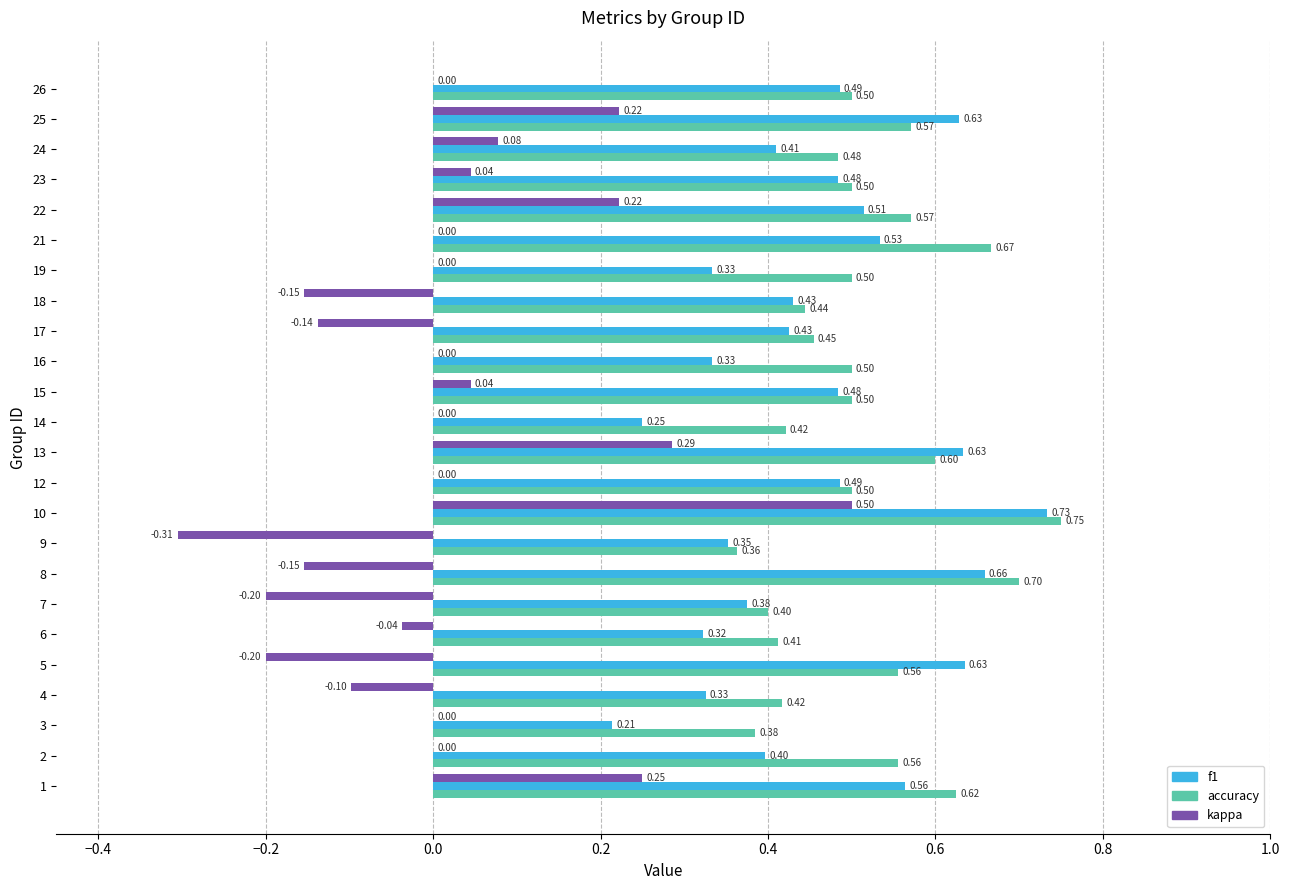

What is the sum of the f1 values at 5 and 21?

1.2